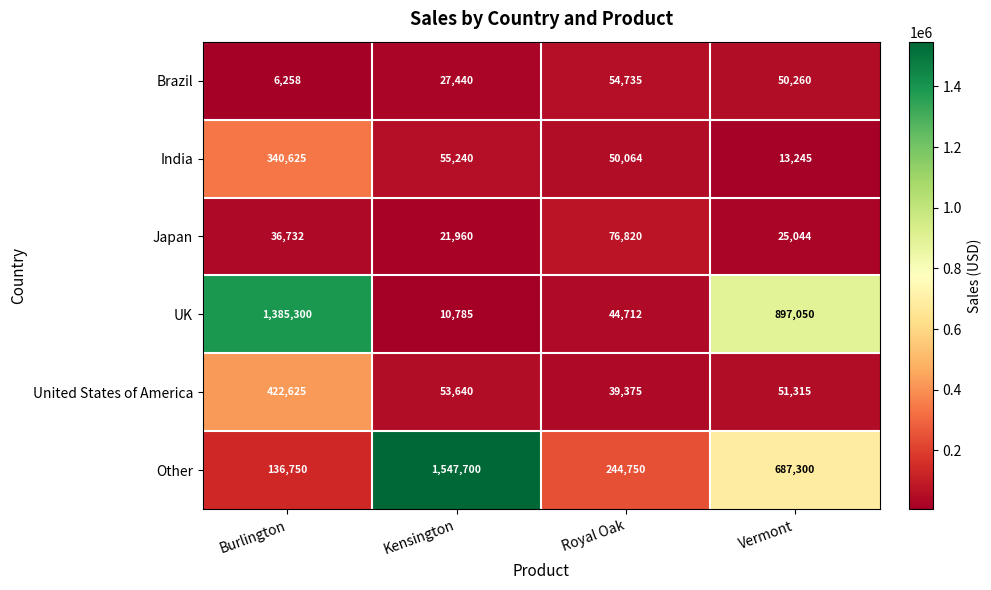

At which label is UK closest to 698042?

Vermont